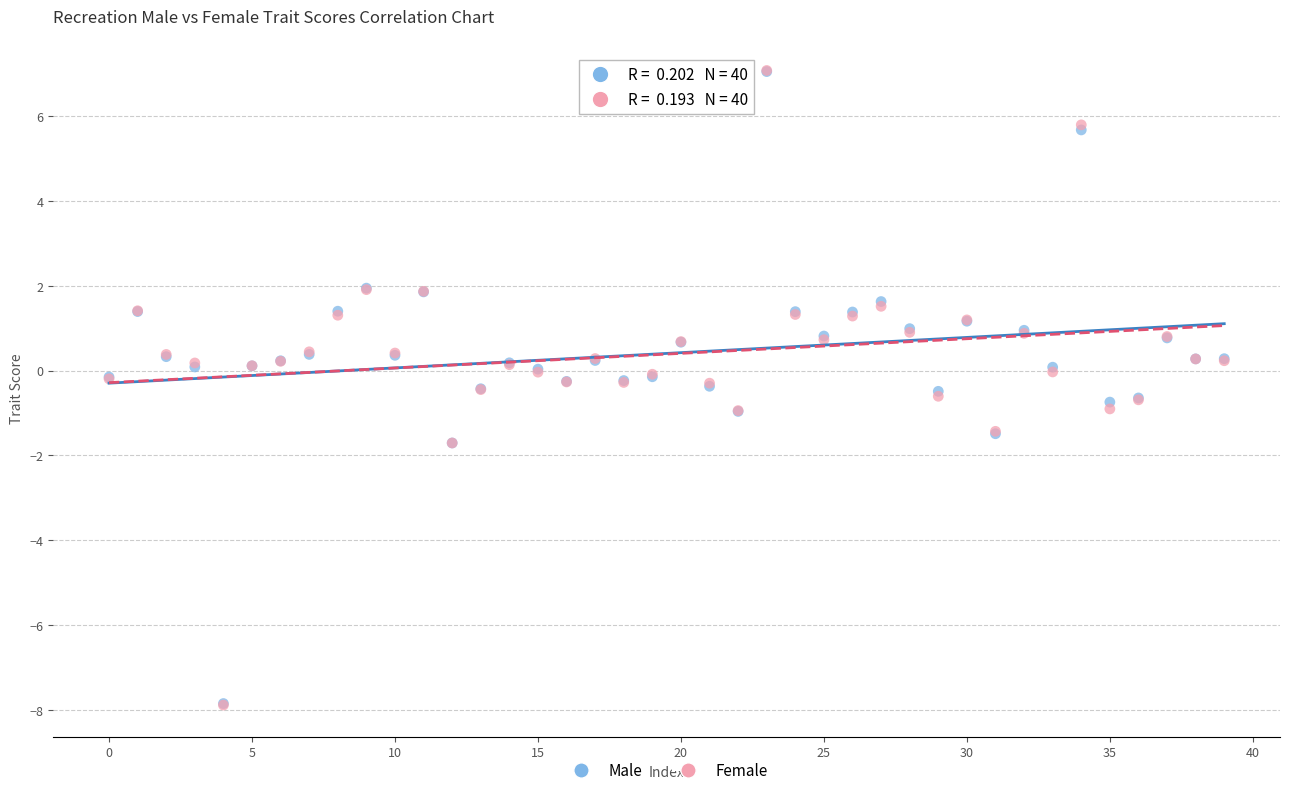

Which series has the largest Y range (max minus min)?

Female